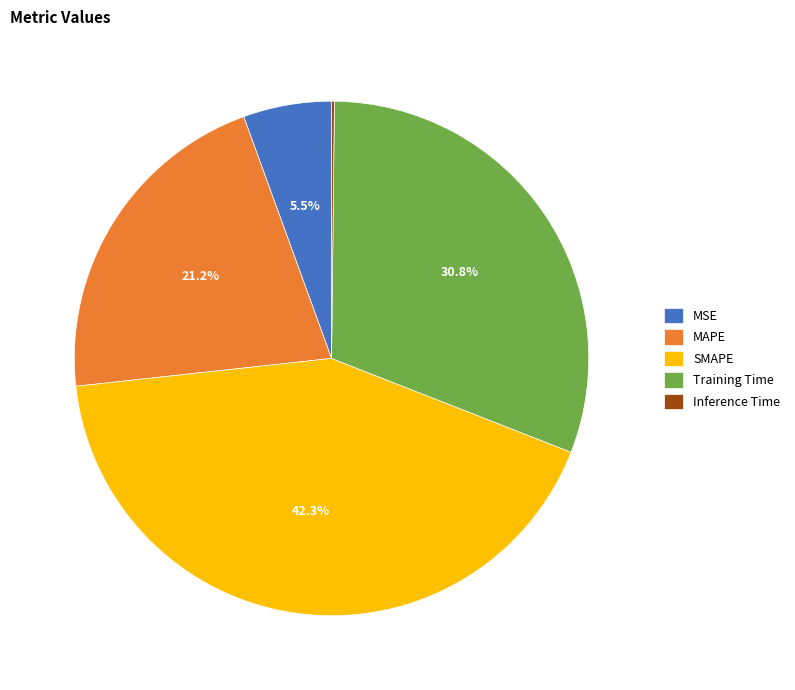

Which has a higher value, SMAPE or MSE?

SMAPE